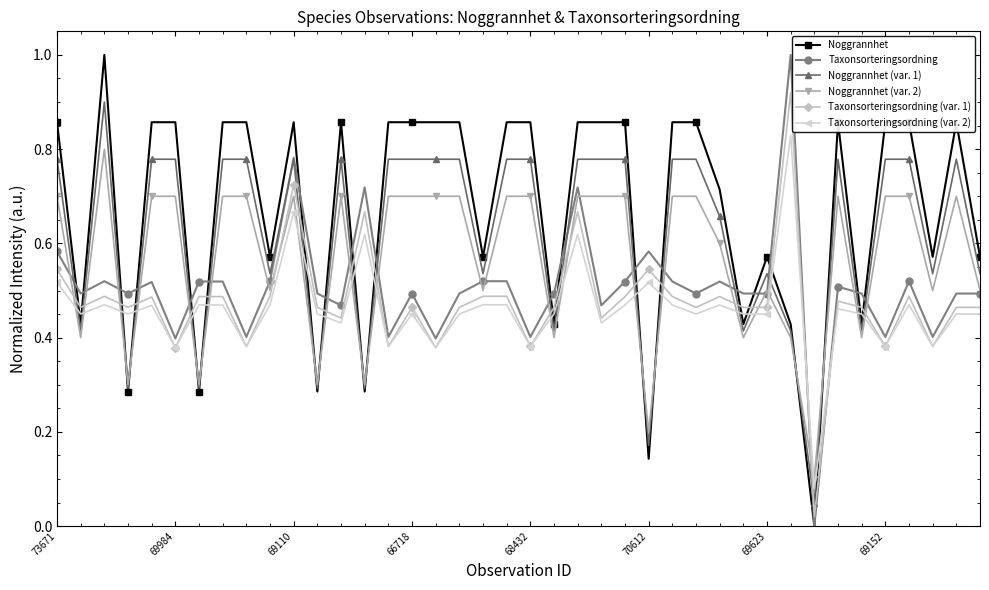

After their last crossing, which series has the higher values: Noggrannhet (var. 2) or Noggrannhet?

Noggrannhet